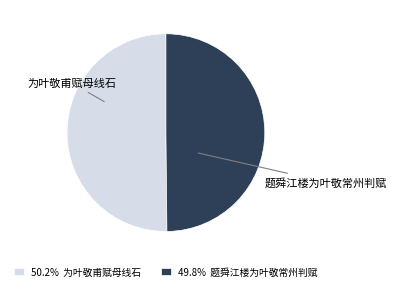

How many slices are in this pie chart?

2